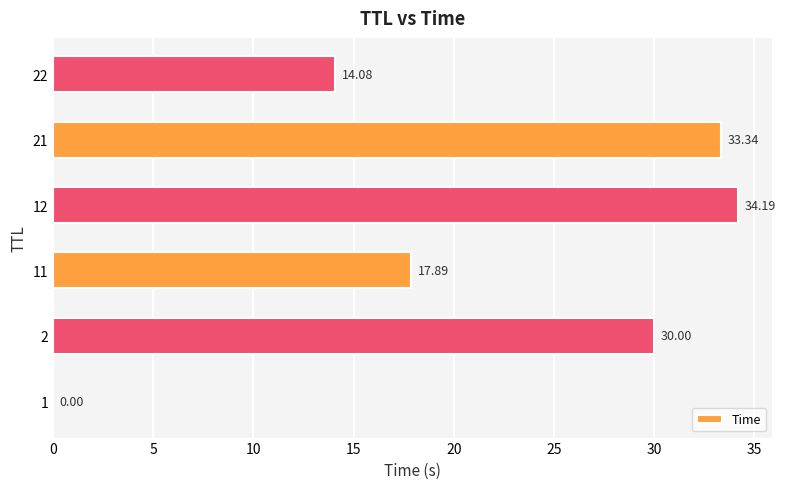

What is the ratio of the value at 22 to the value at 21?

0.4